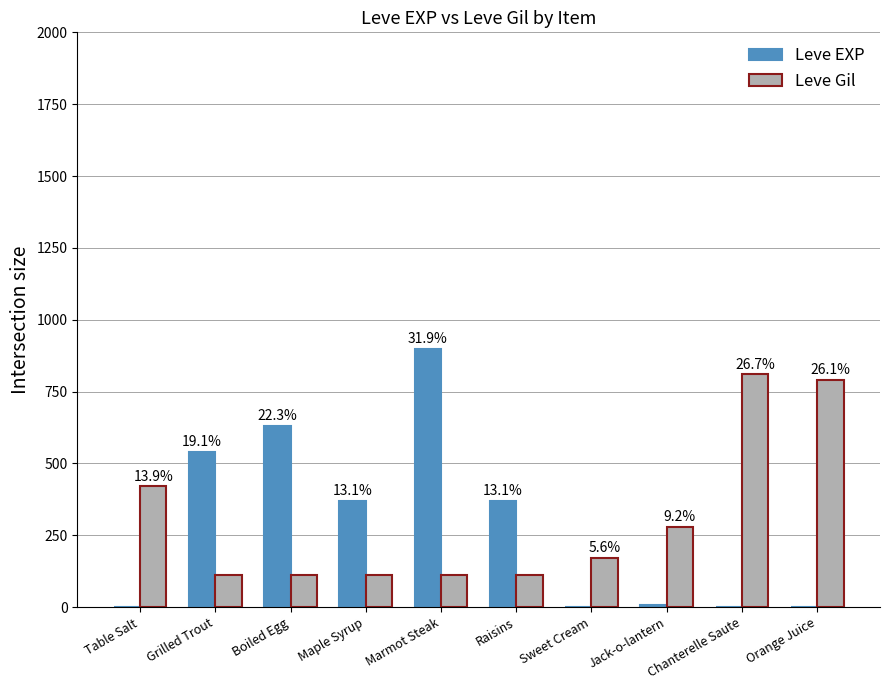

List the labels in order of Leve Gil value, smallest first.

Grilled Trout, Boiled Egg, Maple Syrup, Raisins, Marmot Steak, Sweet Cream, Jack-o-lantern, Table Salt, Orange Juice, Chanterelle Saute